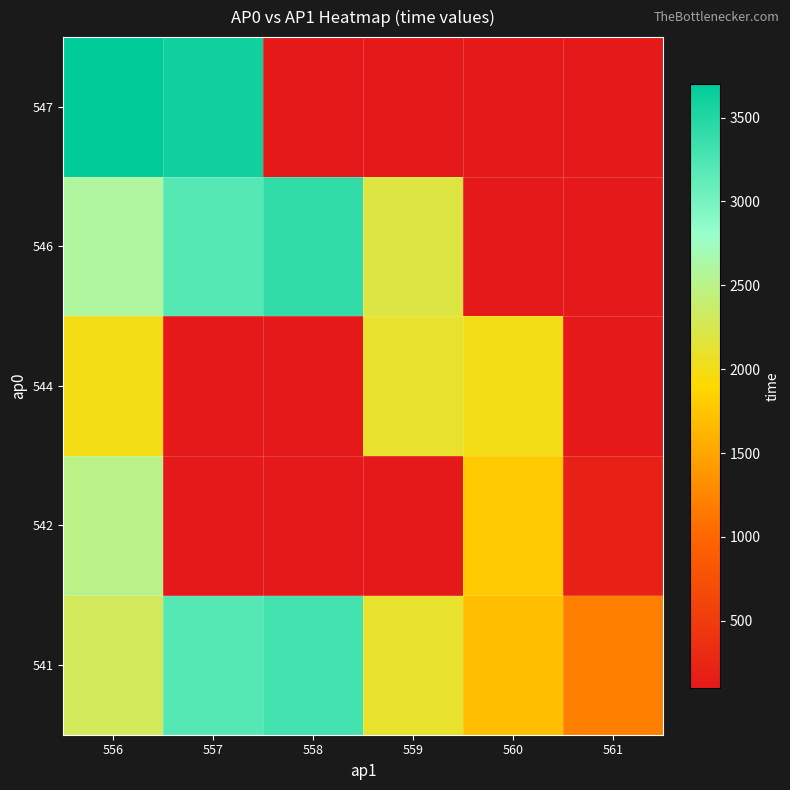

Rank the series at 560 from lowest to highest value.

546, 547, 541, 542, 544